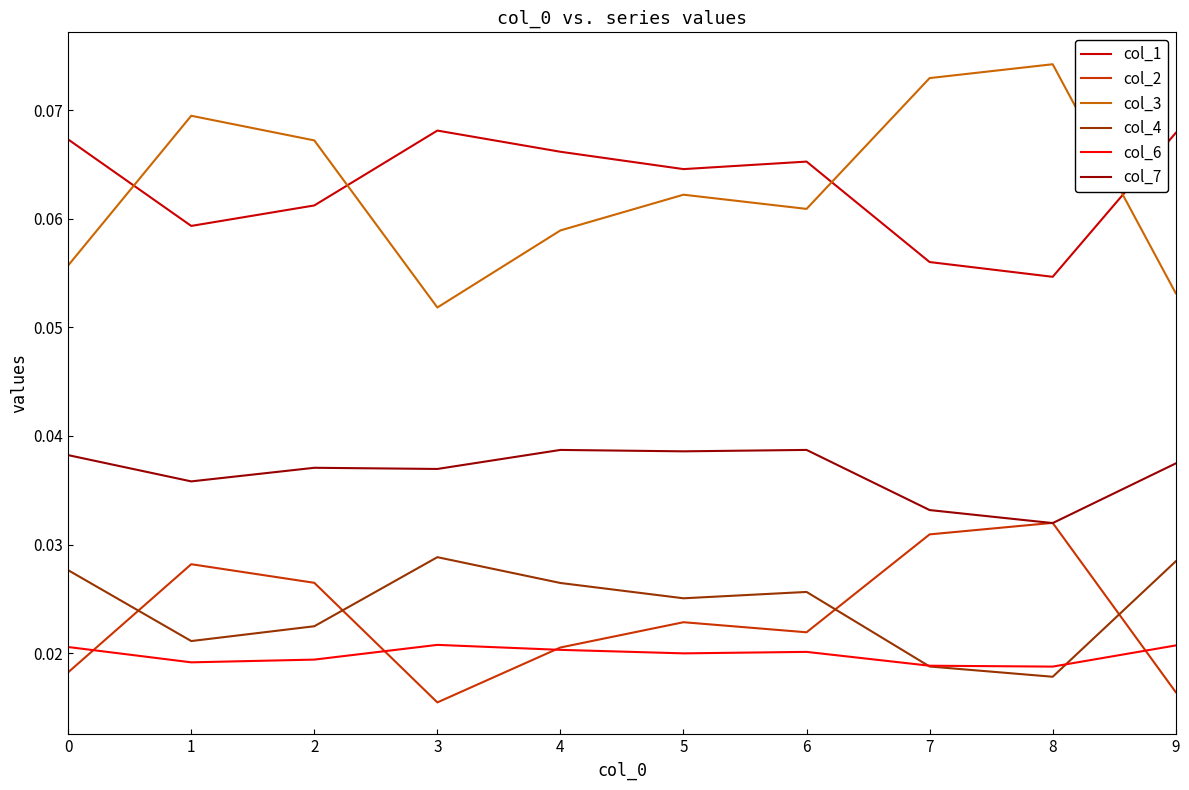

Where is col_1 nearest to the value 0?

8